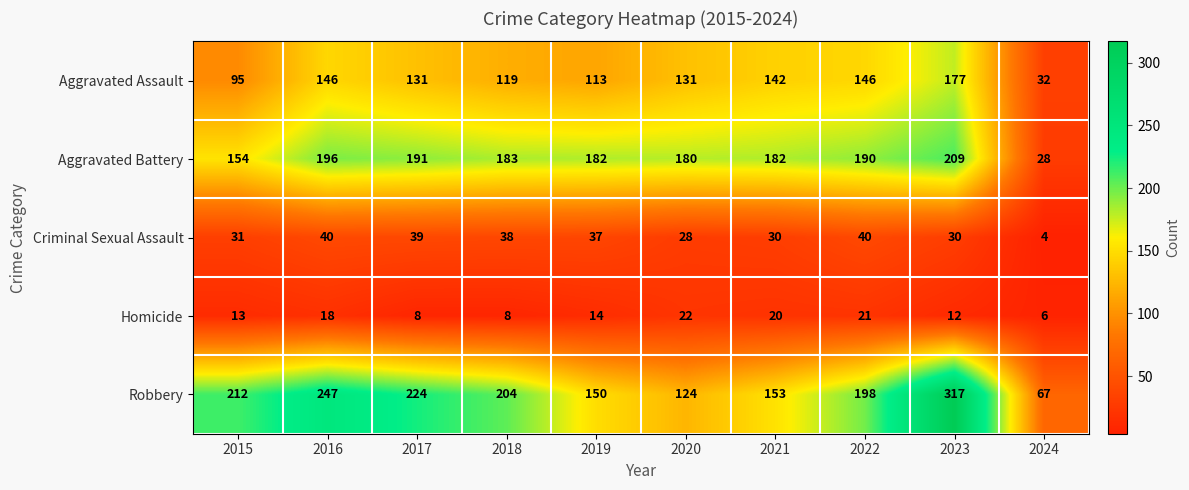

Is it true that Aggravated Battery equals 63 at 2018?

False